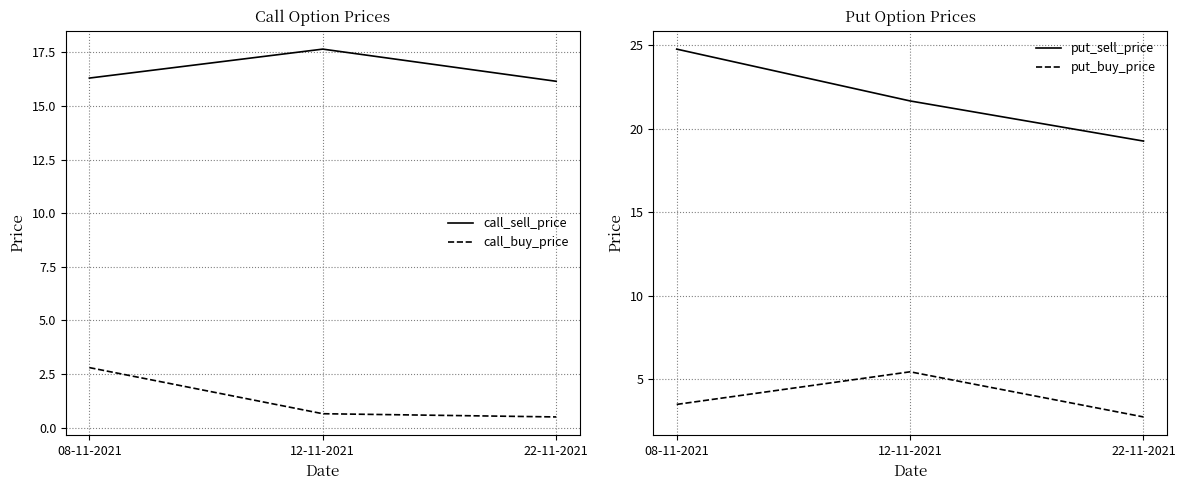

Which series has the widest spread of values?

put_sell_price